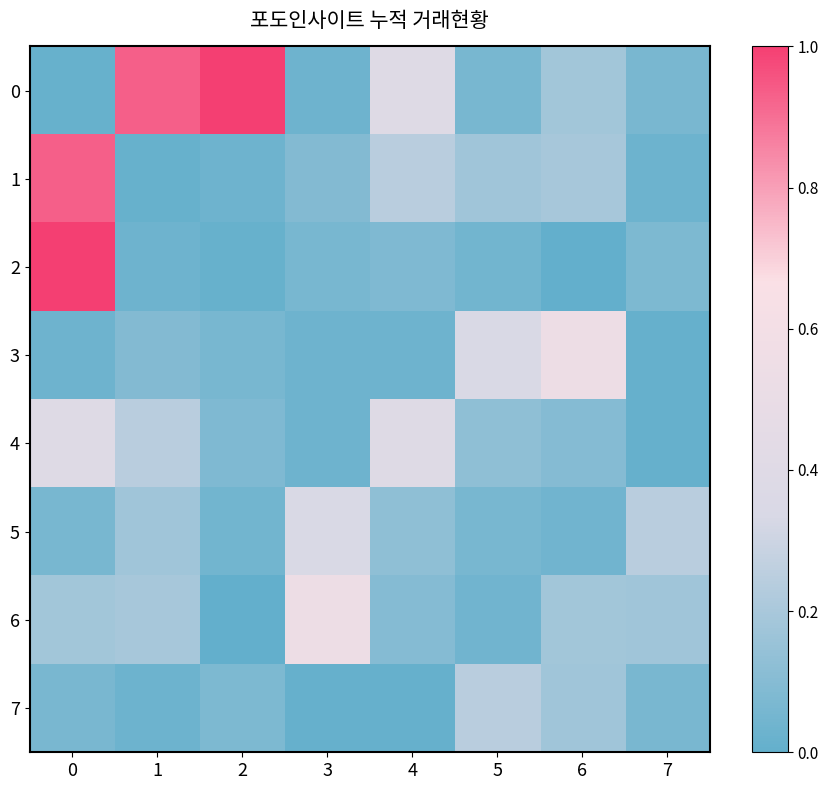

Reading left to right, what are all the values shown in this chart?

0: 0=0.0	1=0.9	2=1.0	3=0.0	4=0.4	5=0.1	6=0.2	7=0.1
1: 0=0.9	1=0.0	2=0.0	3=0.1	4=0.2	5=0.2	6=0.2	7=0.0
2: 0=1.0	1=0.0	2=0.0	3=0.1	4=0.1	5=0.0	6=0.0	7=0.1
3: 0=0.0	1=0.1	2=0.1	3=0.0	4=0.0	5=0.3	6=0.5	7=0.0
4: 0=0.4	1=0.2	2=0.1	3=0.0	4=0.4	5=0.1	6=0.1	7=0.0
5: 0=0.1	1=0.2	2=0.0	3=0.3	4=0.1	5=0.1	6=0.0	7=0.2
6: 0=0.2	1=0.2	2=0.0	3=0.5	4=0.1	5=0.0	6=0.2	7=0.2
7: 0=0.1	1=0.0	2=0.1	3=0.0	4=0.0	5=0.2	6=0.2	7=0.1